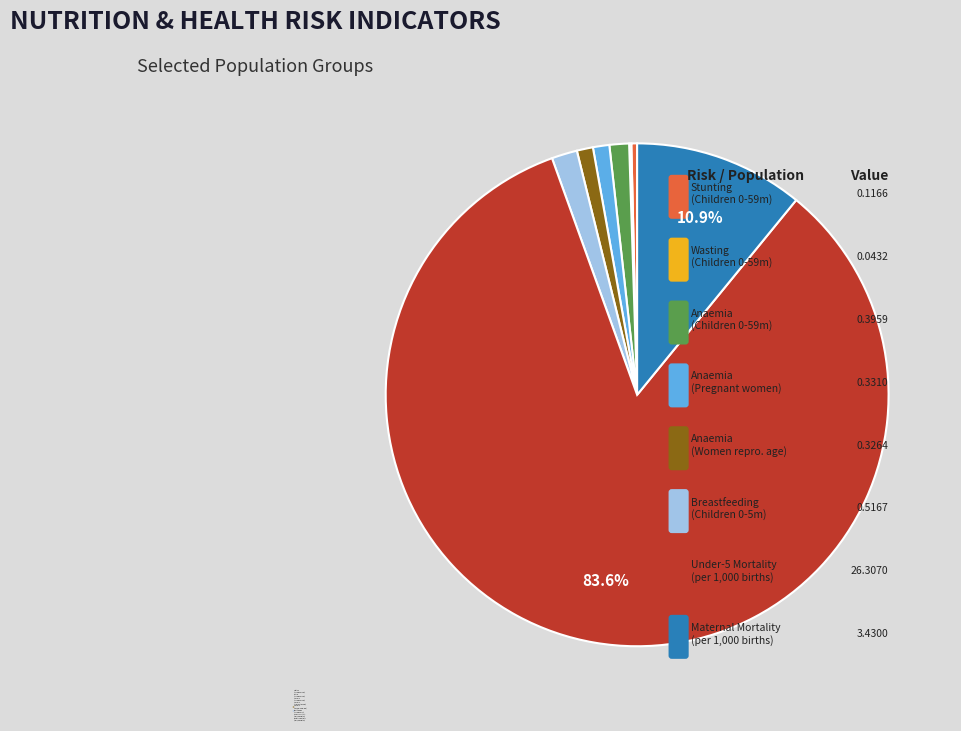

Rank the categories by value from highest to lowest.

Mortality - Under five (per 1,000 births), Mortality - Maternal (per 1,000 births), Breastfeeding - Children 0-5 months, Anaemia prevalence (%) - Children 0-59 months, Anaemia prevalence (%) - Pregnant women, Anaemia prevalence (%) - Women of reproductive age, Stunting prevalence (%) - Children 0-59 months, Wasting prevalence (%) - Children 0-59 months